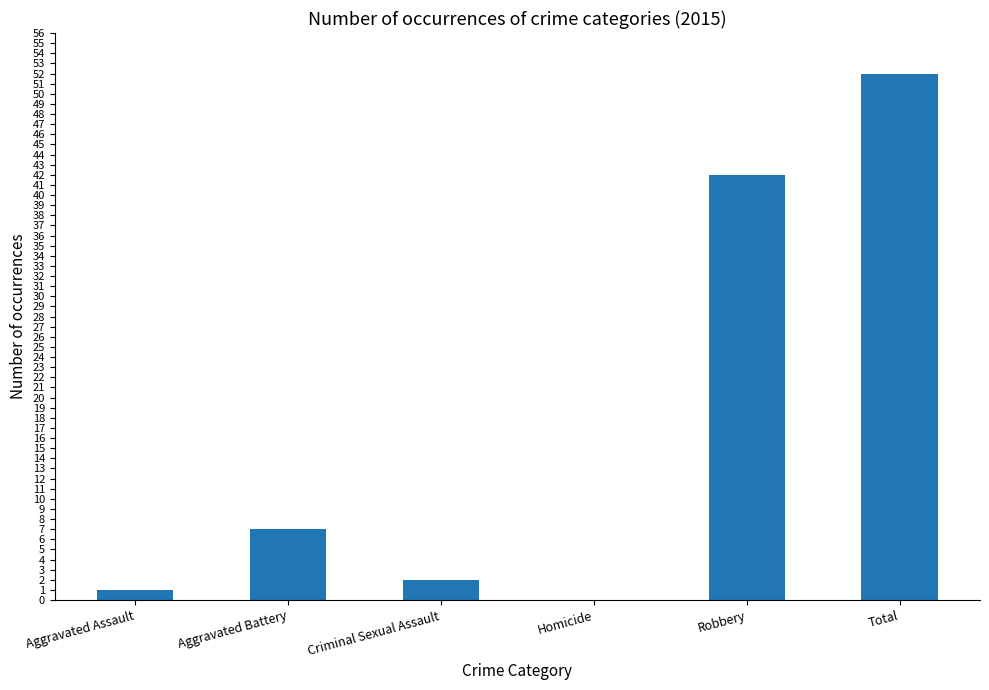

What is the maximum value shown in the chart?

52